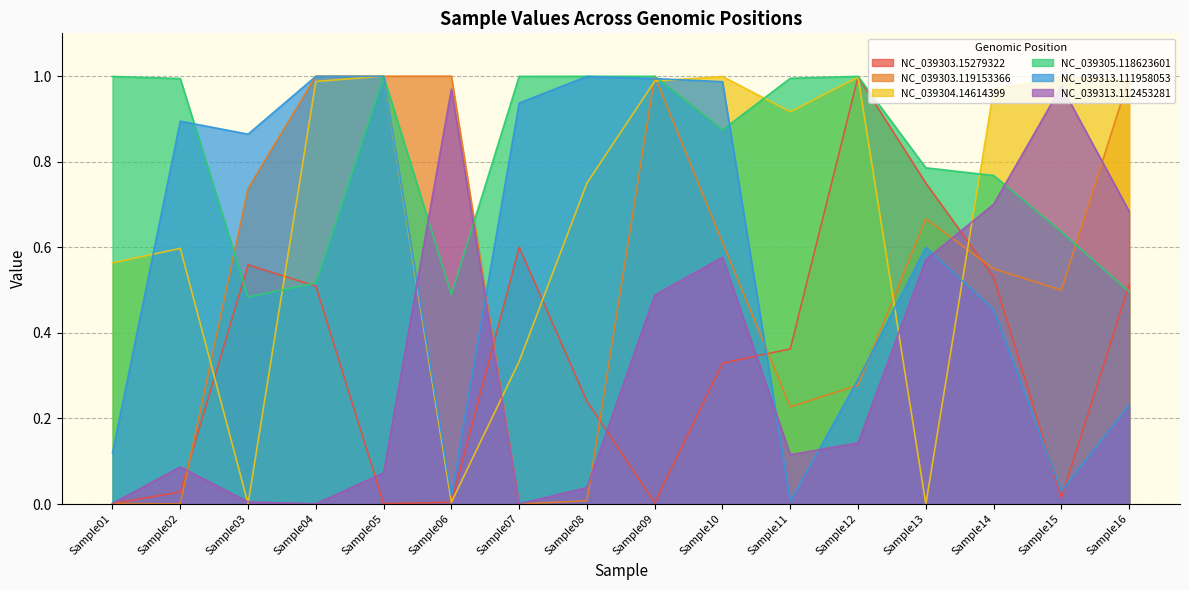

How many lines are shown in the chart?

6